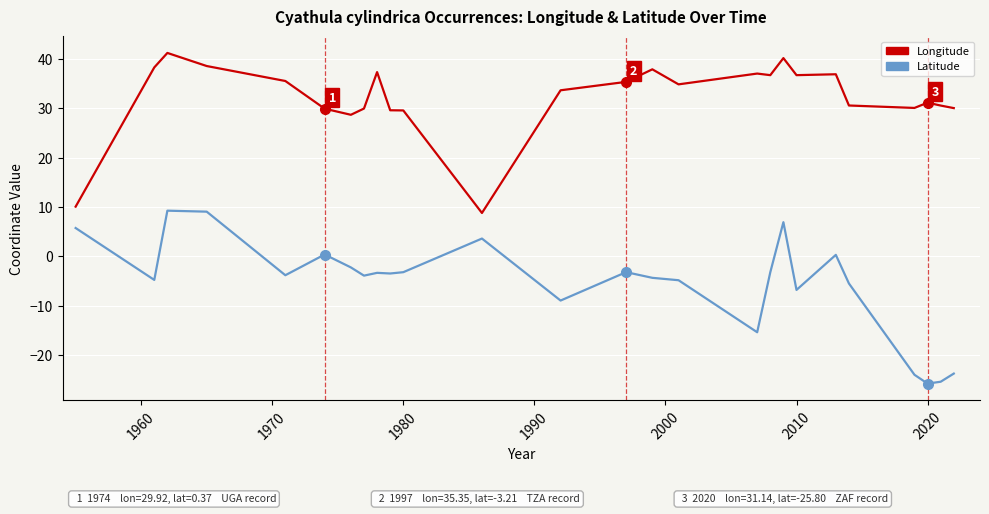

True or false: Longitude and Latitude intersect in this chart.

False